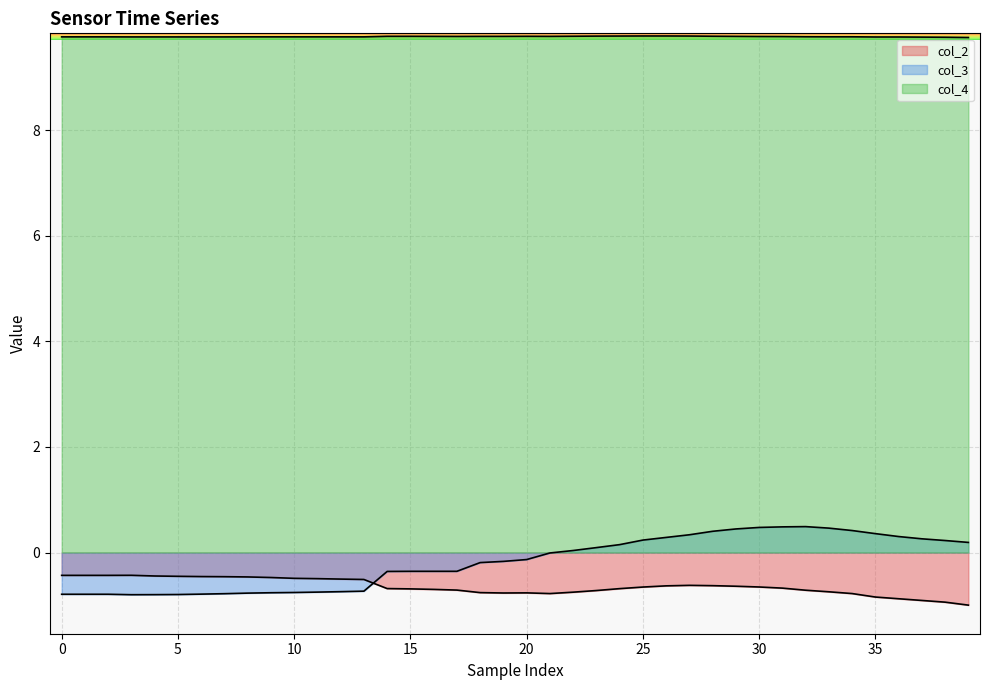

Which series has the largest total across all categories?

col_4